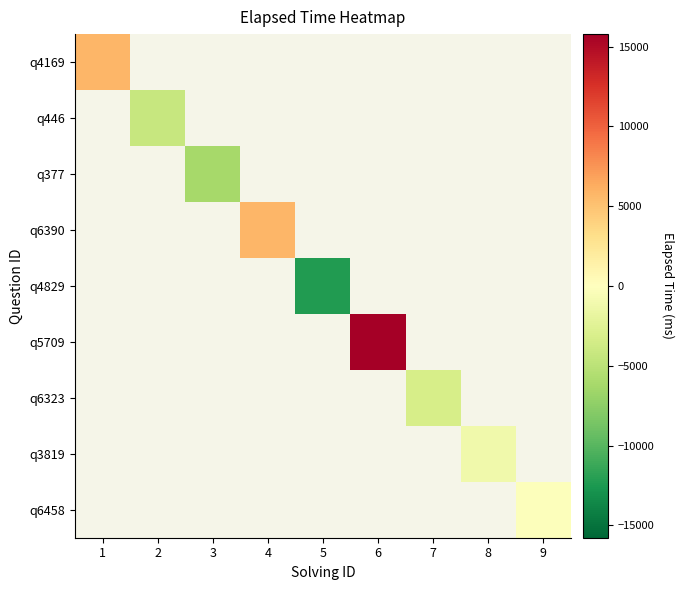

How many positive values does the q6390 series have?

1